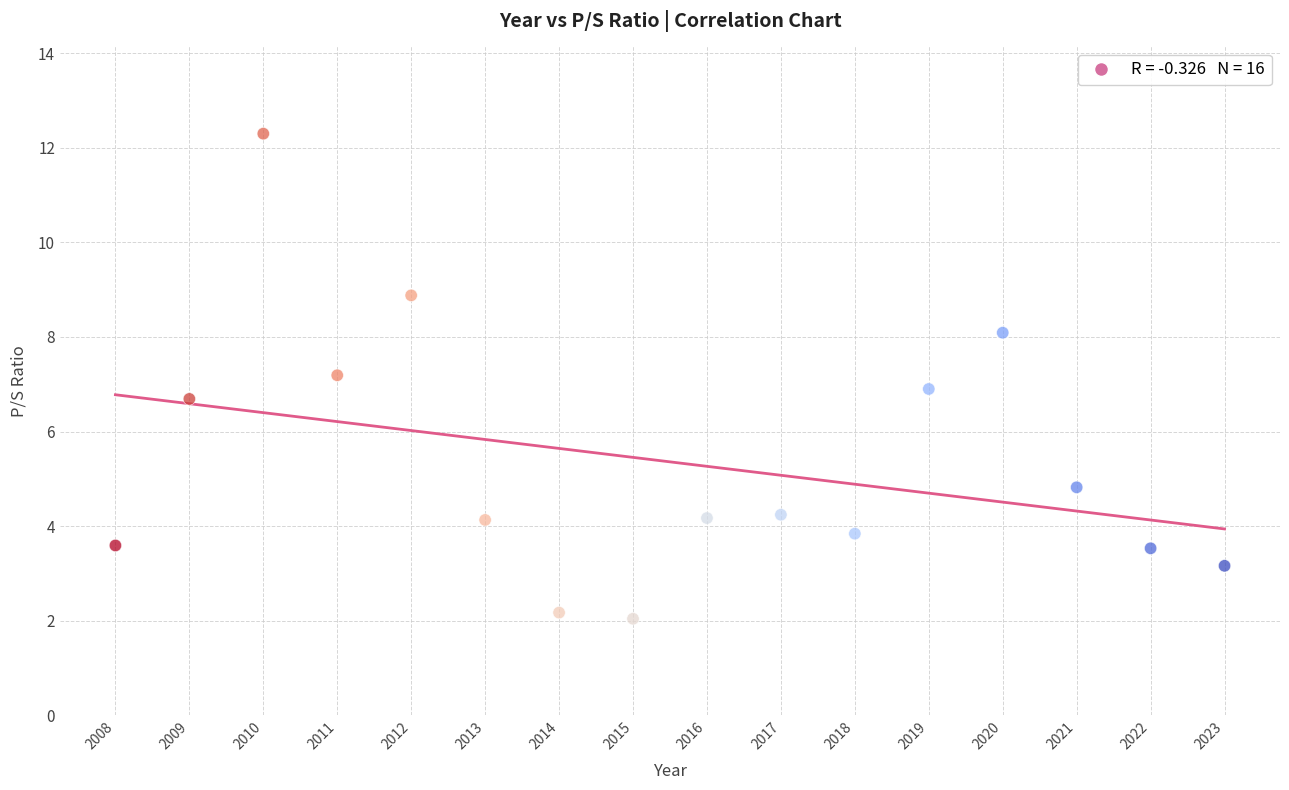

What is the range of Y values (max minus min)?

10.3